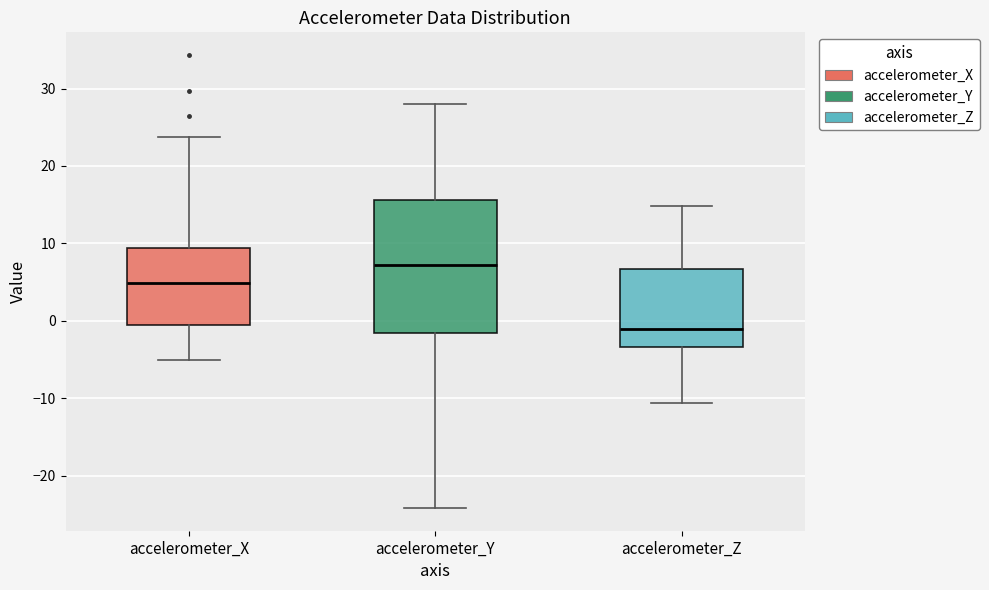

Reading left to right, transcribe this box plot: for each box, give where its median line is, the range the box spans, and where its two whiskers end, as read against the y-axis. The values are not printed on the chart, so give them approximately, as read against the axis.

accelerometer_X: median 5, box -1 to 9, whiskers -5 to 24
accelerometer_Y: median 7, box -2 to 16, whiskers -24 to 28
accelerometer_Z: median -1, box -3 to 7, whiskers -11 to 15